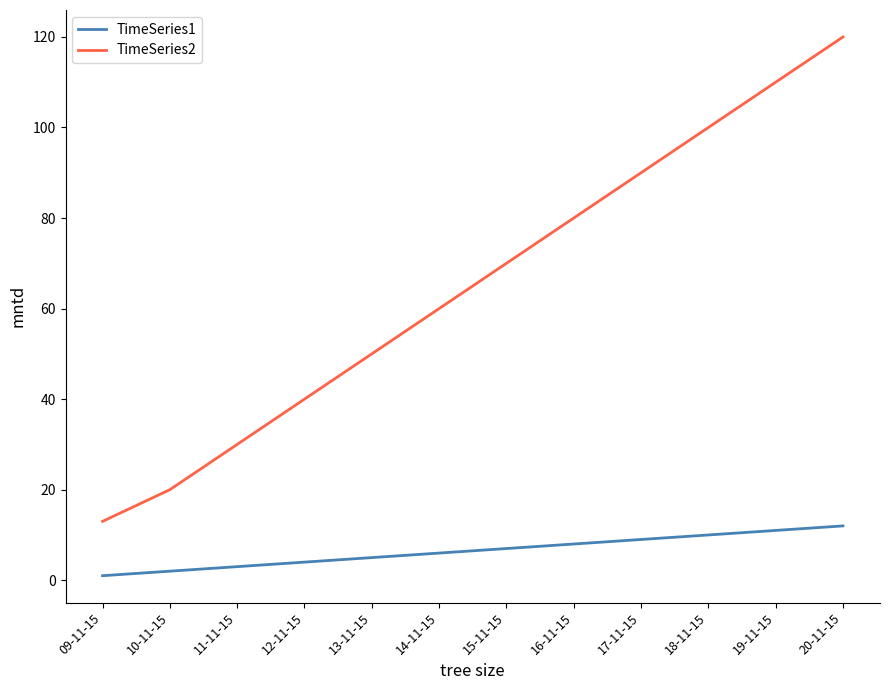

What value does the TimeSeries2 series have at 14-11-15?

60